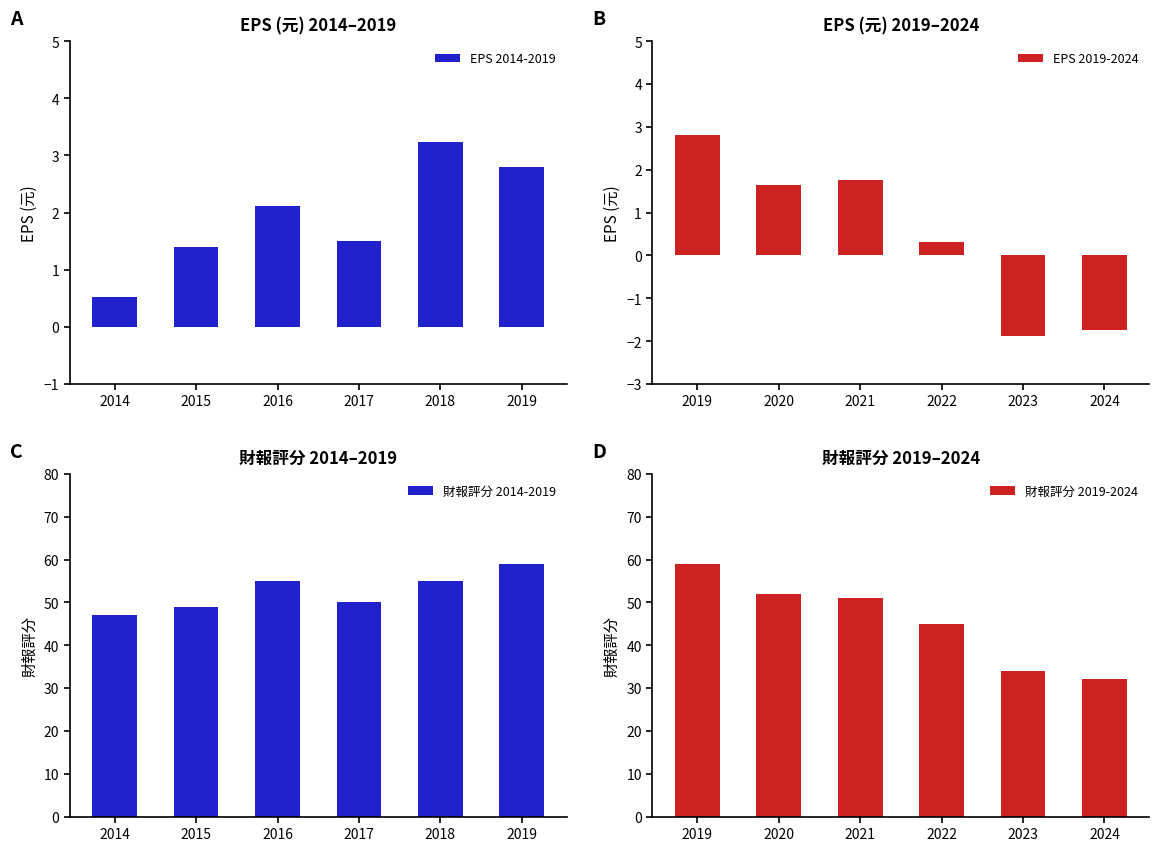

Rank the categories by 財報評分 2014-2019 value from highest to lowest.

2019, 2016, 2018, 2017, 2015, 2014